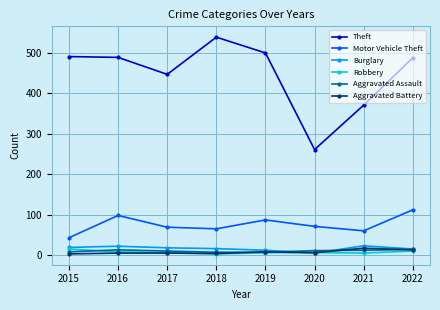

Which series changed the most between 2020 and 2022?

Theft